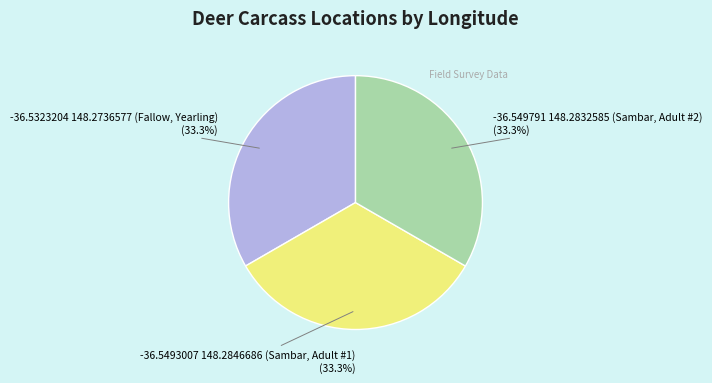

Does any single category account for the majority?

No